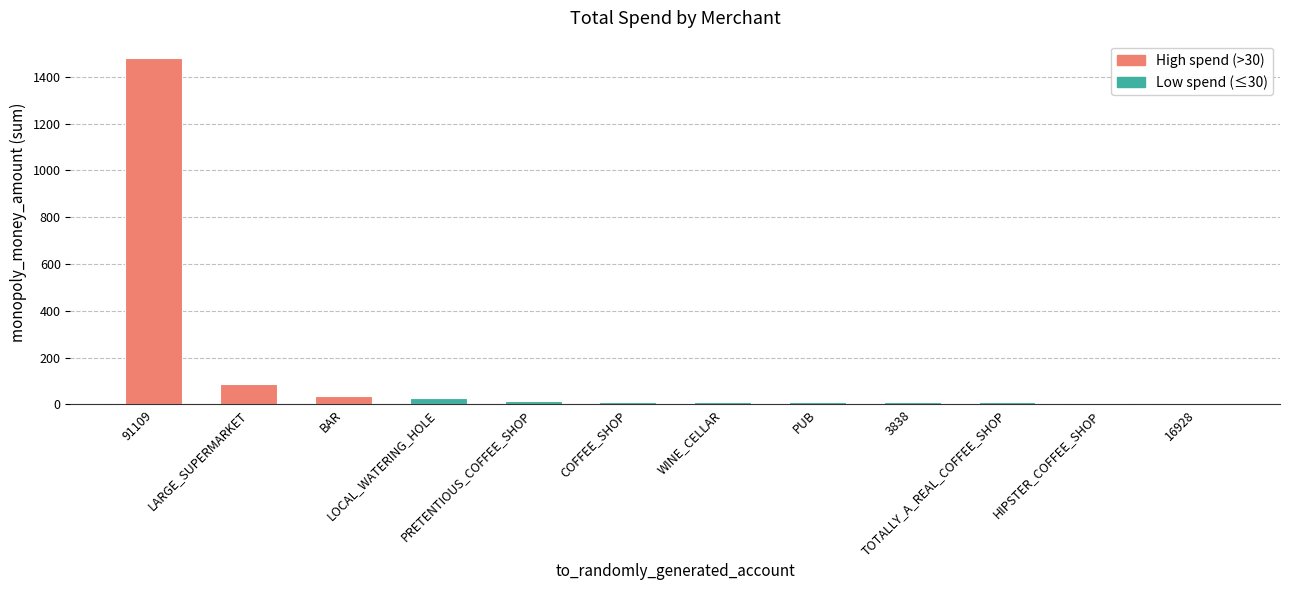

Does the chart contain any negative values?

No